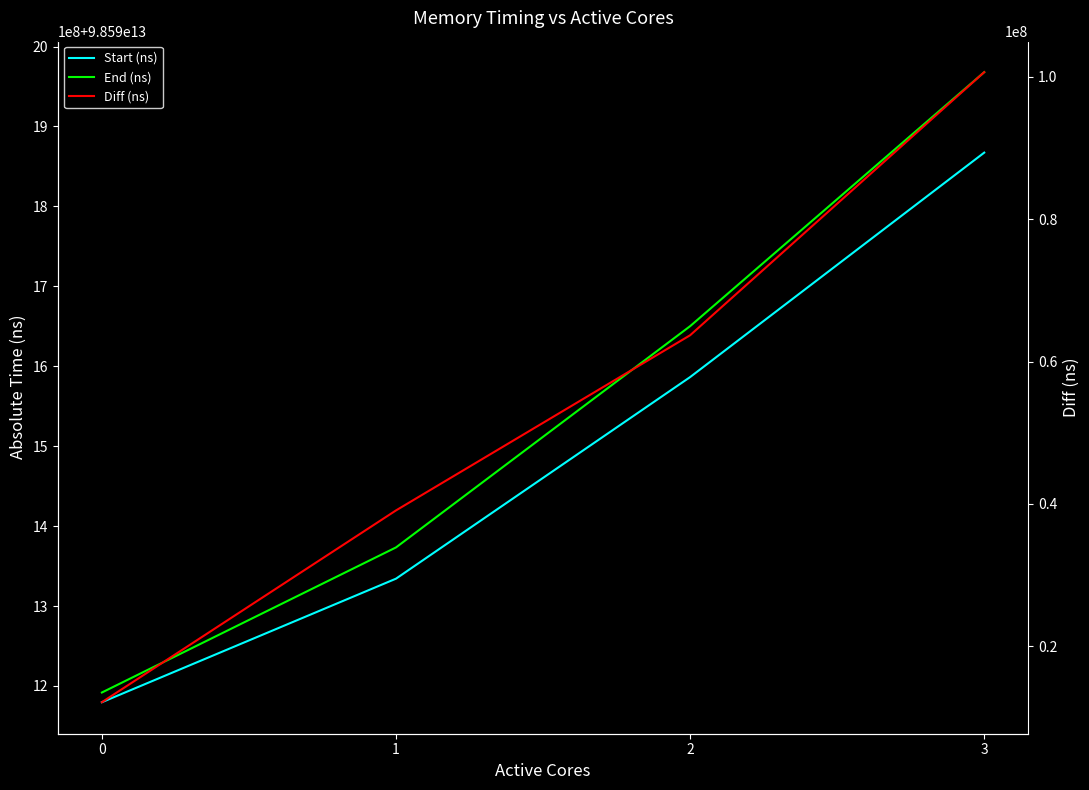

Which category has the highest value in the End (ns) series?

3